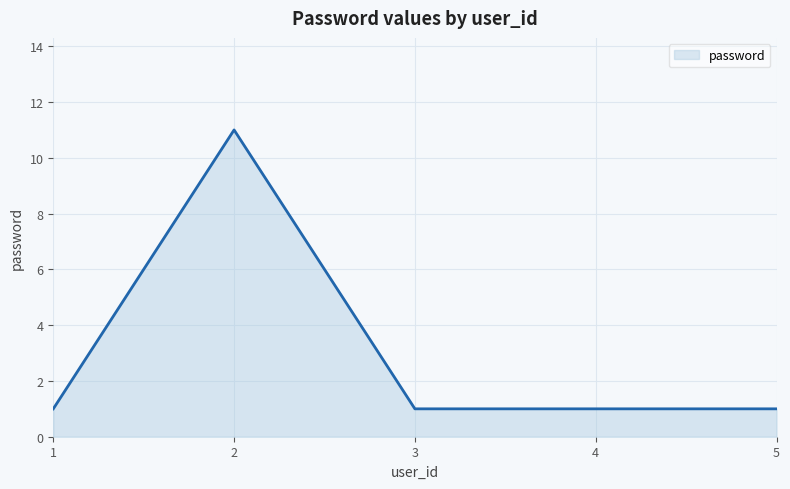

How many lines are shown in the chart?

1